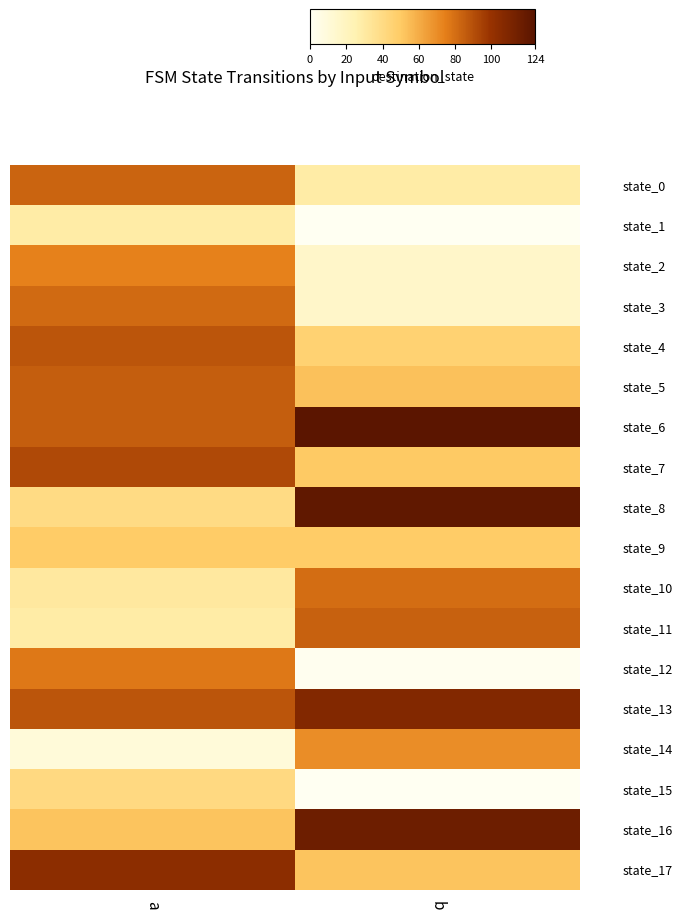

At which category is the sum across all series the highest?

a